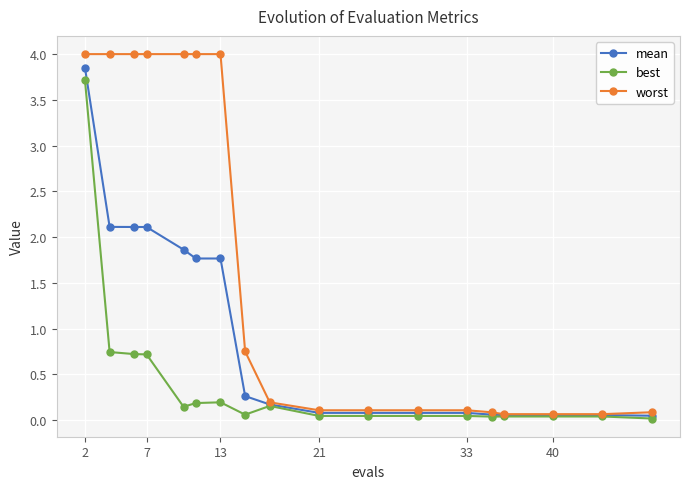

What is the value of the mean point at the 7th from the left?

1.8